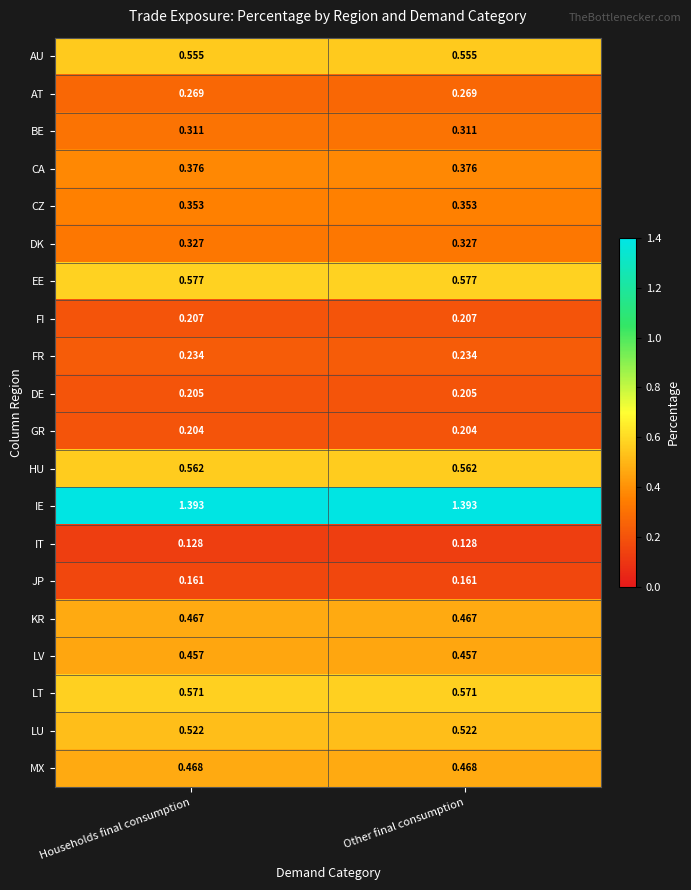

Which series has the largest total across all categories?

IE